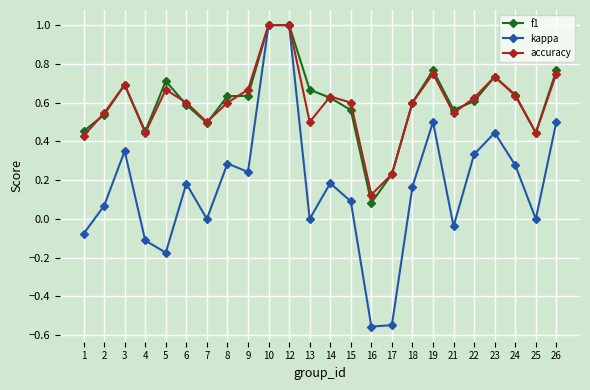

What are all the series names shown in the legend?

f1, kappa, accuracy